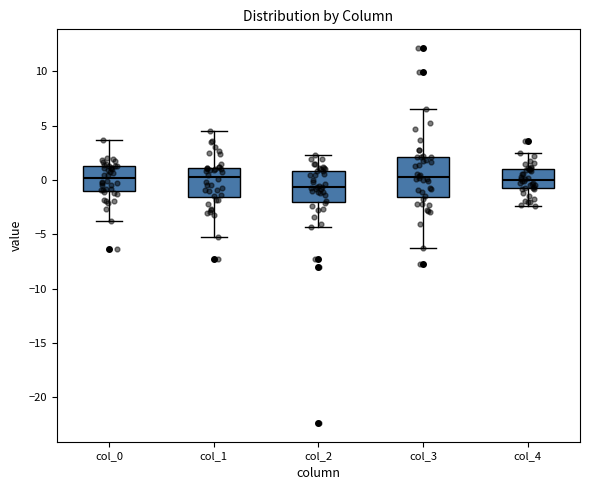

Which box is the tallest, from its lower edge to its upper edge?

col_3